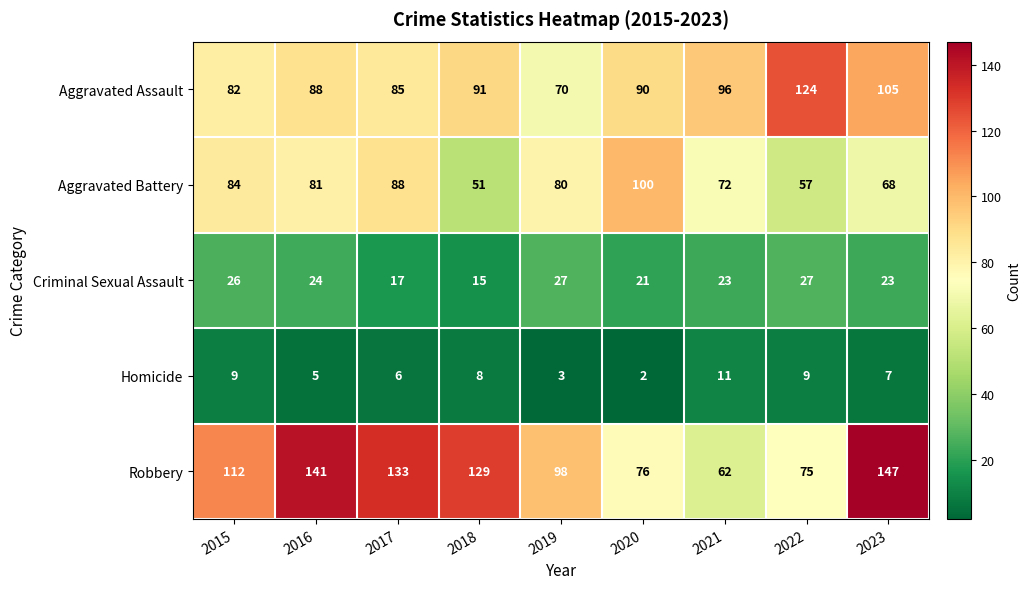

What is the smallest value displayed?

2